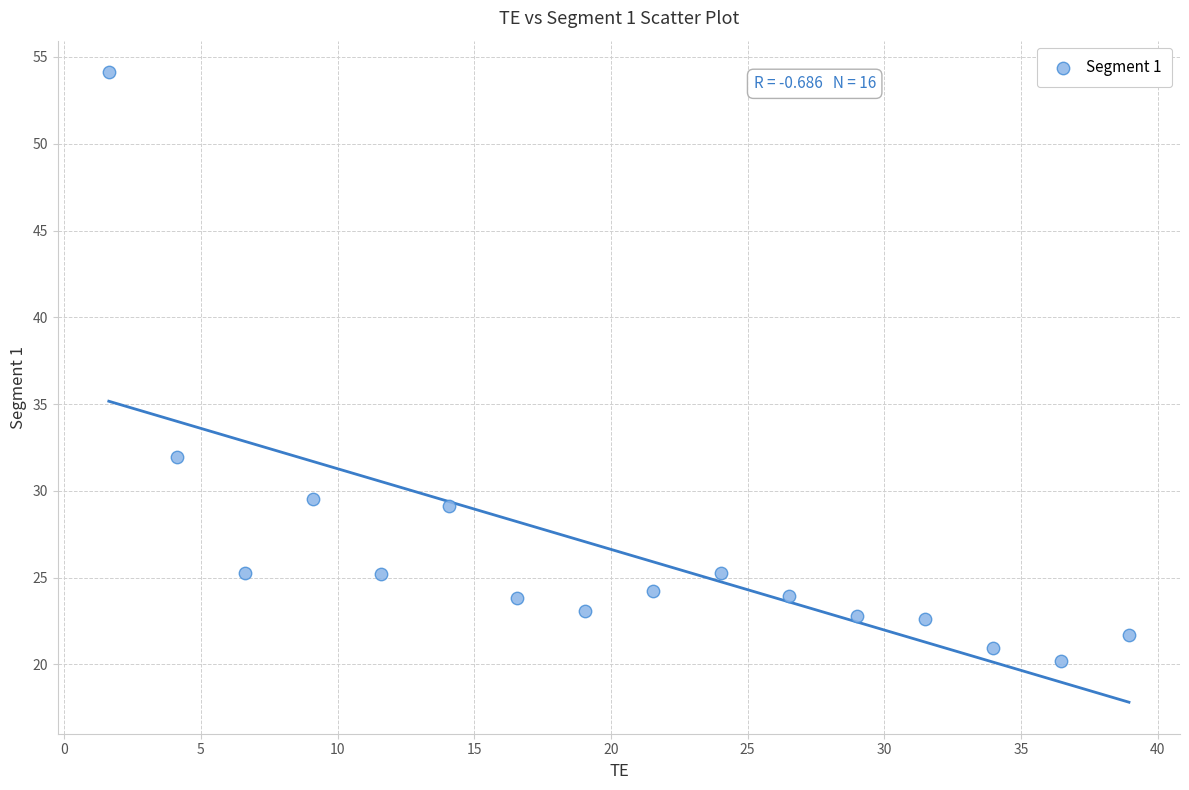

What is the range of Y values (max minus min)?

33.9